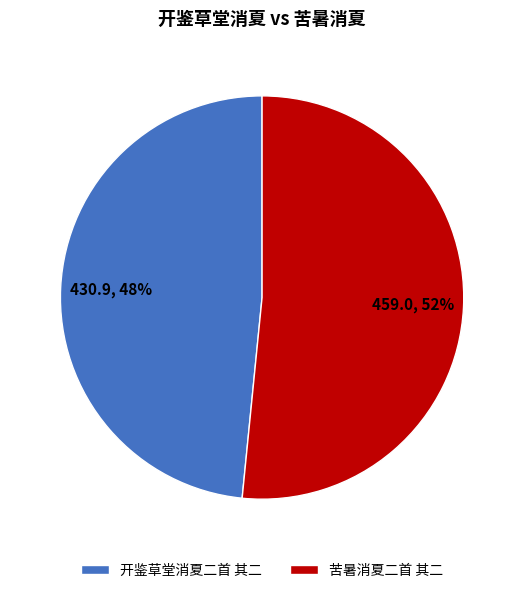

To the nearest percent, what is the average slice percentage?

50%